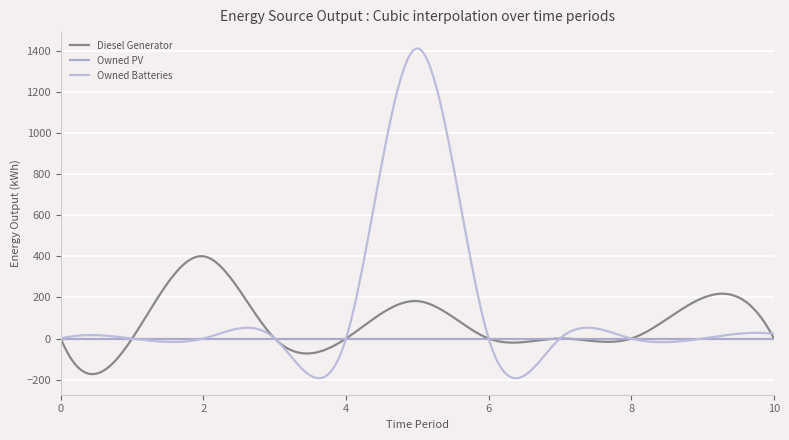

Which series has the largest total across all categories?

Owned Batteries